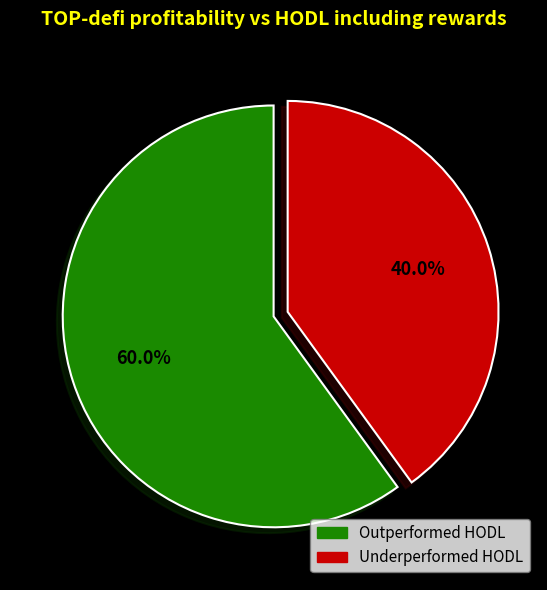

Is there any slice that represents more than half of the pie?

Yes